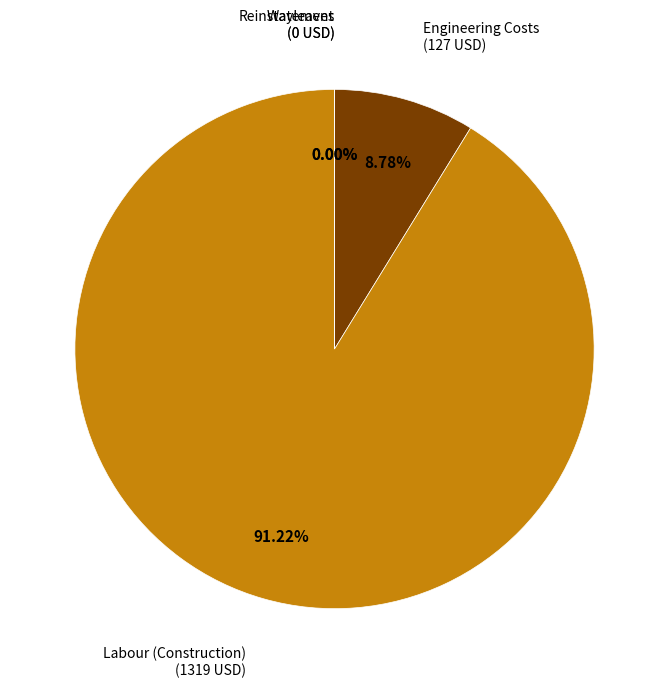

To the nearest percent, what portion does Labour (Construction) represent?

91%